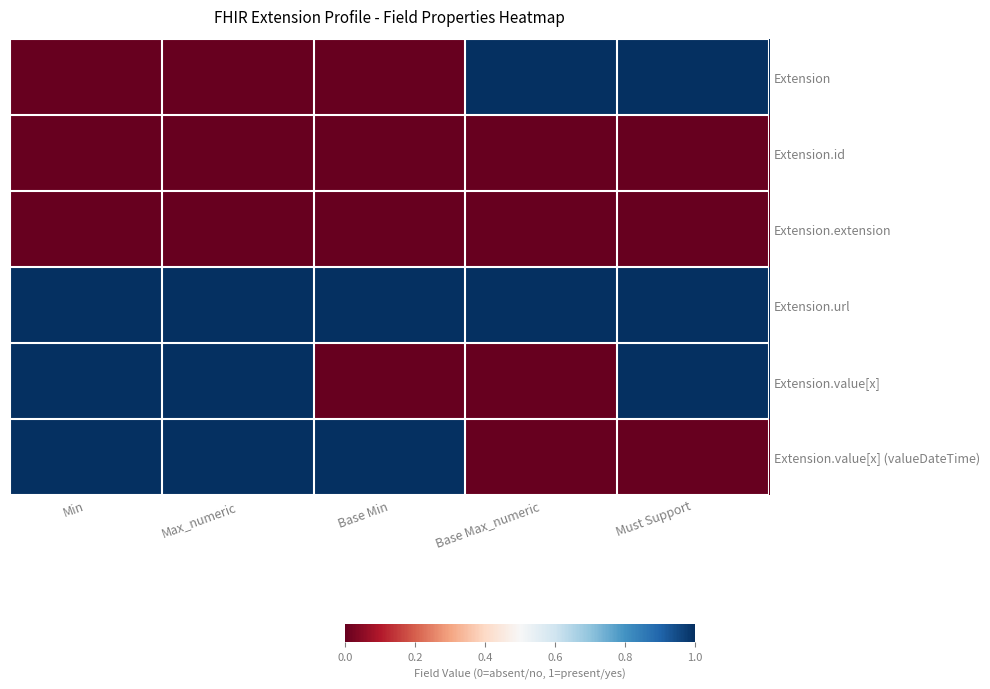

Reading right to left, extract all data points from this chart.

Extension: Must Support=1	Base Max_numeric=1	Base Min=0	Max_numeric=0	Min=0
Extension.id: Must Support=0	Base Max_numeric=0	Base Min=0	Max_numeric=0	Min=0
Extension.extension: Must Support=0	Base Max_numeric=0	Base Min=0	Max_numeric=0	Min=0
Extension.url: Must Support=1	Base Max_numeric=1	Base Min=1	Max_numeric=1	Min=1
Extension.value[x]: Must Support=1	Base Max_numeric=0	Base Min=0	Max_numeric=1	Min=1
Extension.value[x] (valueDateTime): Must Support=0	Base Max_numeric=0	Base Min=1	Max_numeric=1	Min=1